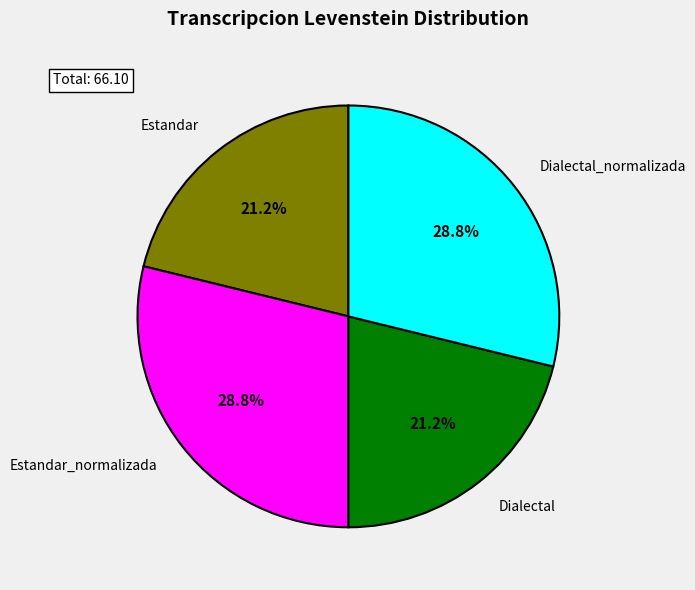

Count the number of slices in the pie.

4